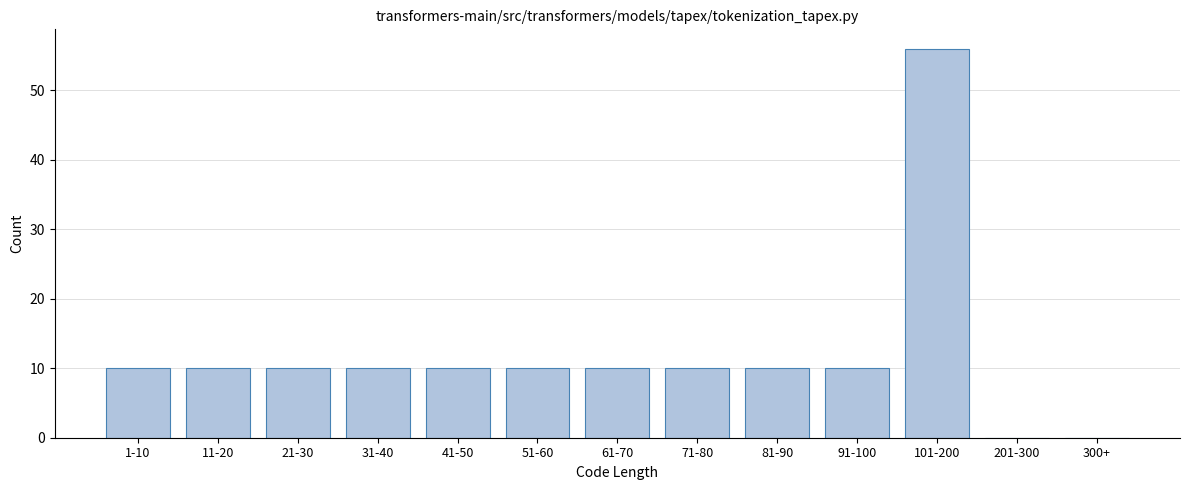

Reading right to left, list all the values displayed in this chart.

300+=0	201-300=0	101-200=56	91-100=10	81-90=10	71-80=10	61-70=10	51-60=10	41-50=10	31-40=10	21-30=10	11-20=10	1-10=10